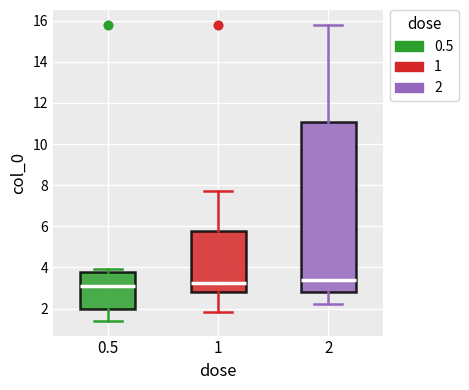

Where does the lower whisker of the box at x = 1 end on the y-axis? The values are not printed on the chart, so give them approximately, as read against the axis.

1.8